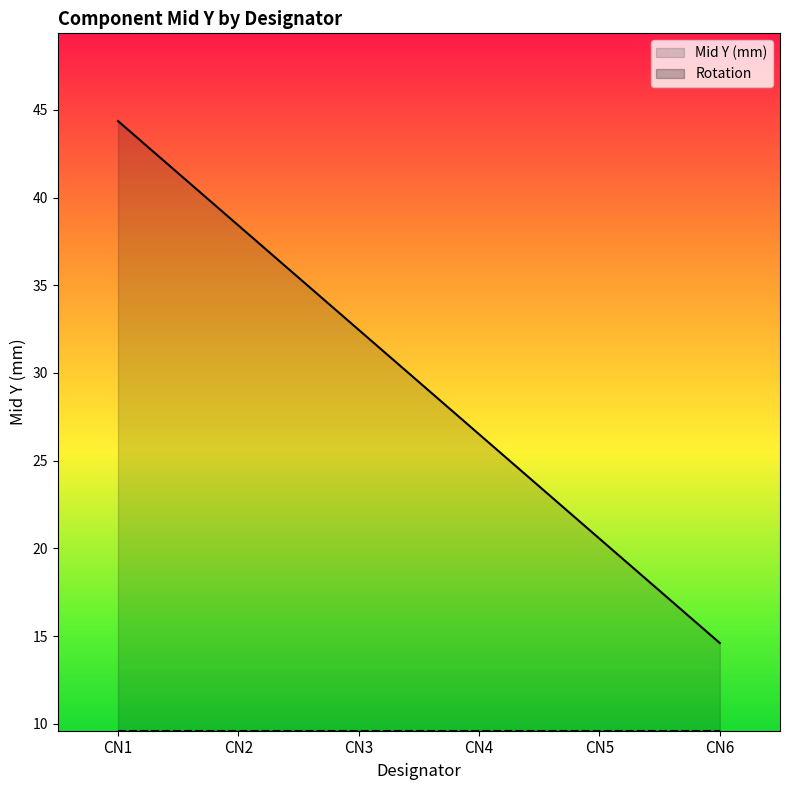

At how many categories does at least one series exceed 37?

2